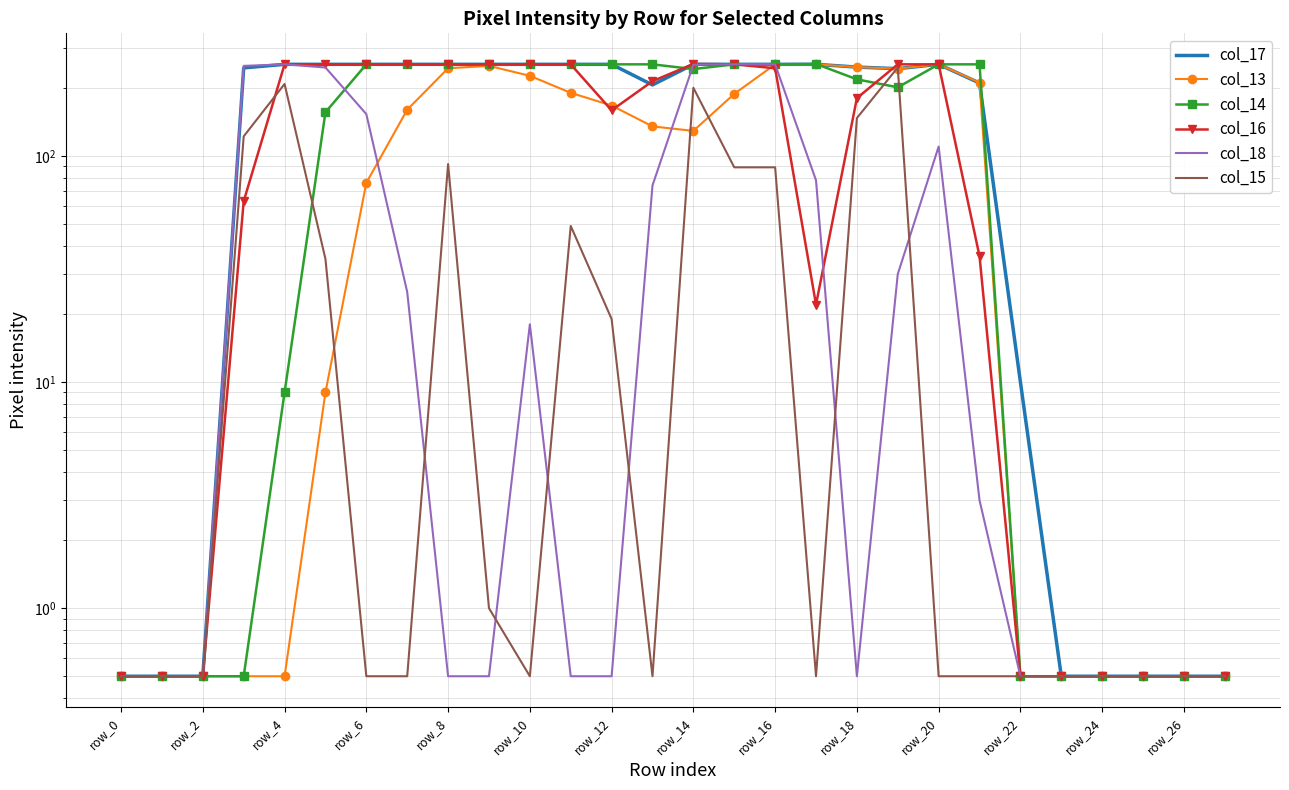

Where is col_18 nearest to the value 127?

20